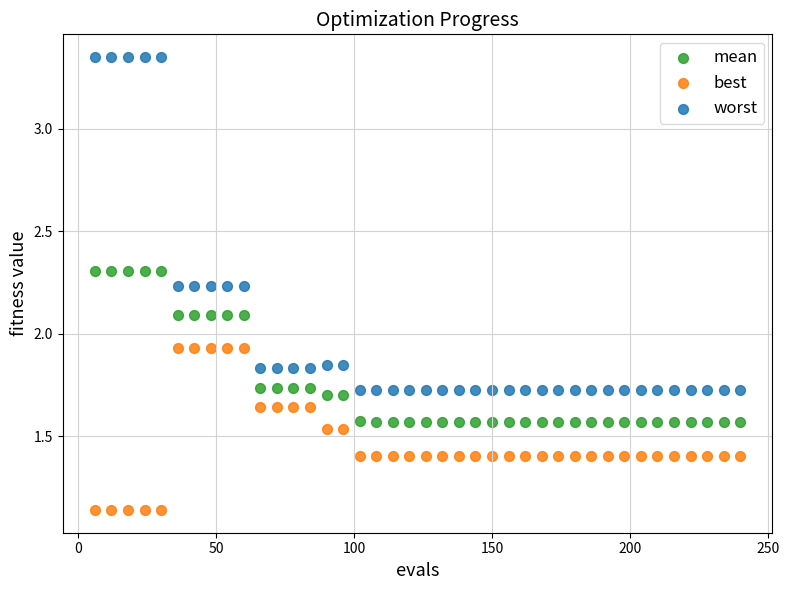

Which series reaches the maximum Y coordinate?

worst